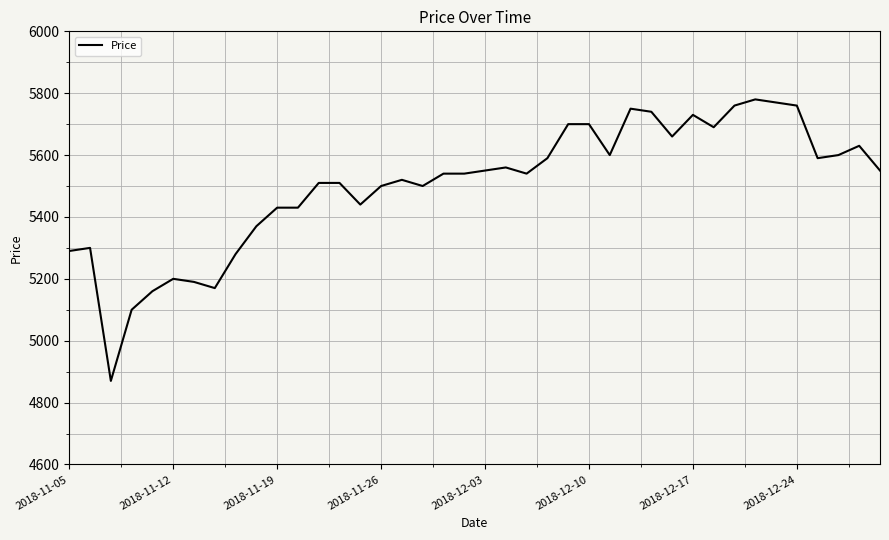

What is the difference between the maximum and minimum values?

910